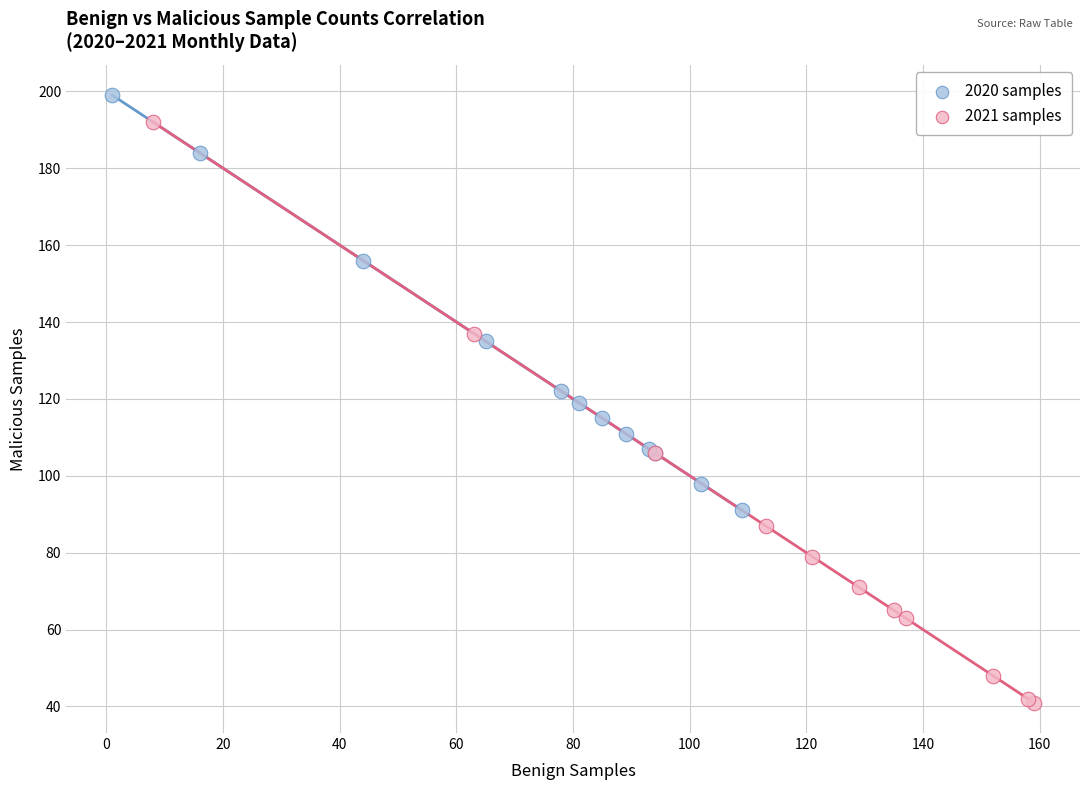

What are all the series names shown in the legend?

2020 samples, 2021 samples